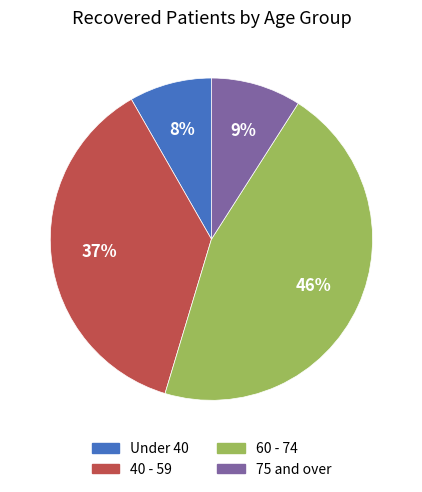

What is the largest slice in the pie chart?

60 - 74